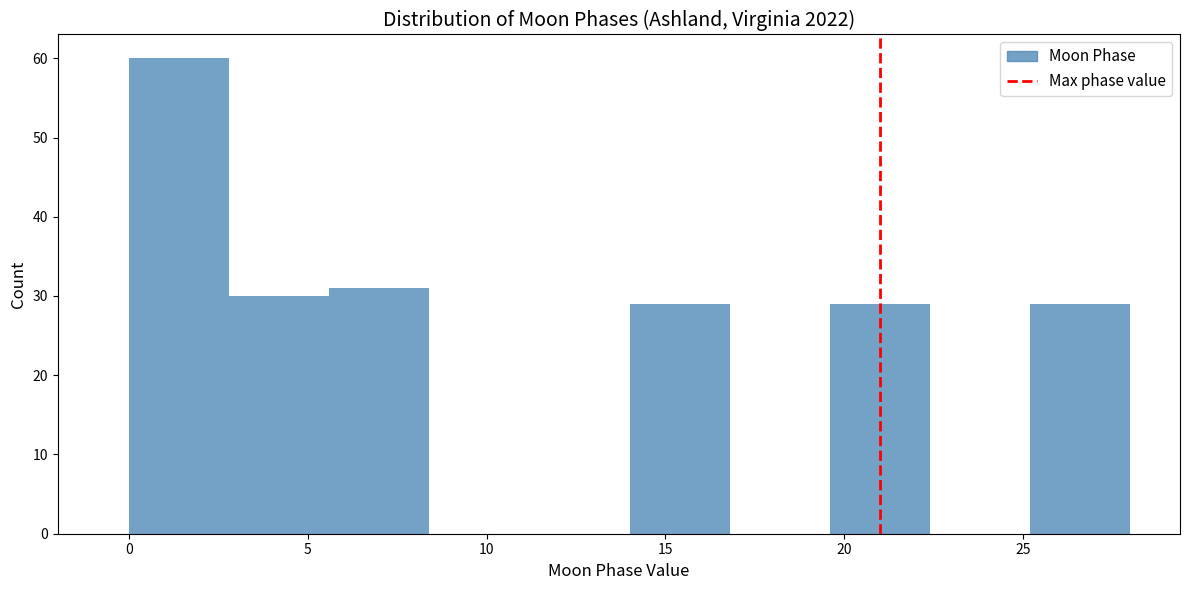

How tall is the bar that spans 25.2 to 28.0 on the x-axis? Neither the bar edges nor the heights are printed on the chart, so give them approximately, as read against the axes.

29